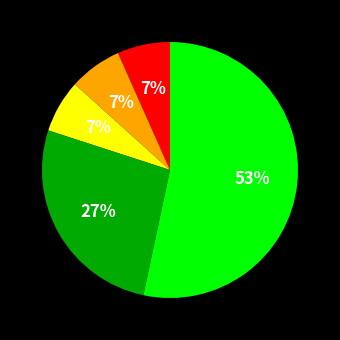

To the nearest percent, what is the average slice percentage?

20%